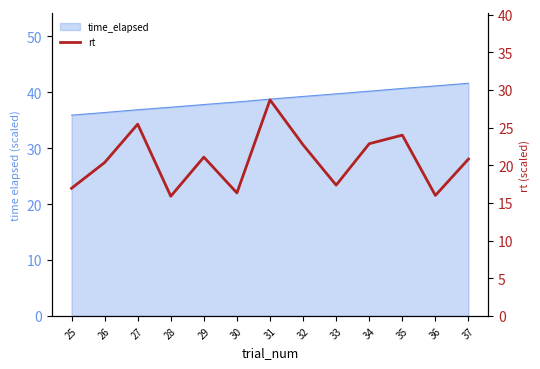

Where is the first local maximum?

27